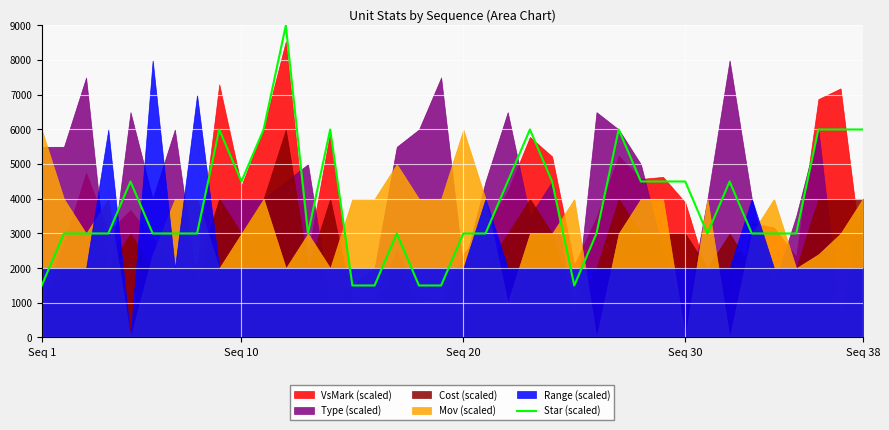

How many values are below 3000?

6